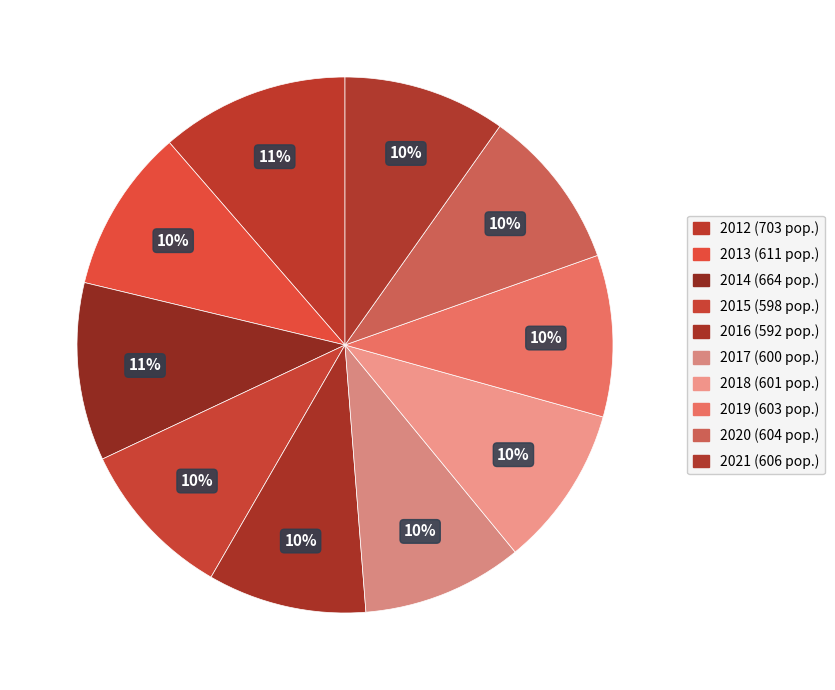

How many slices are in this pie chart?

10